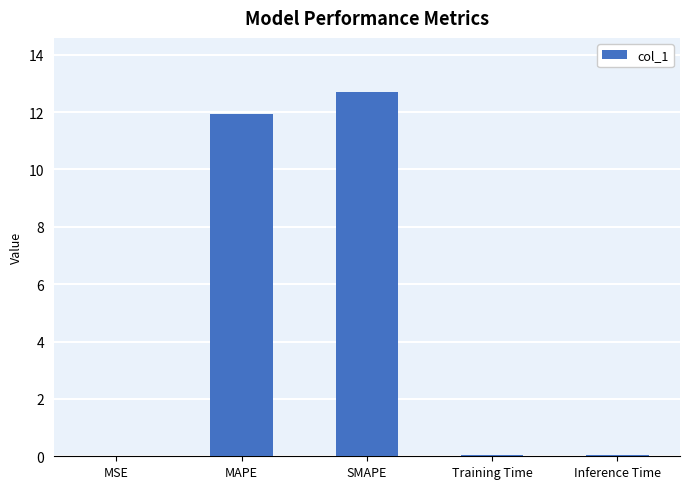

The chart shows a value of 0.0 at Inference Time. True or false?

True